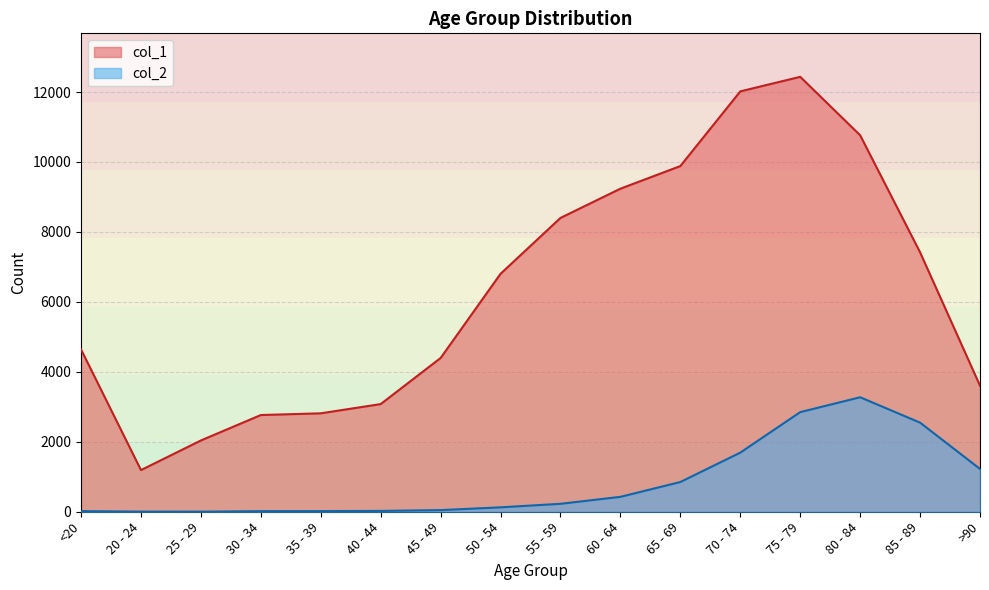

What is the total value across all series at 25 - 29?

2041